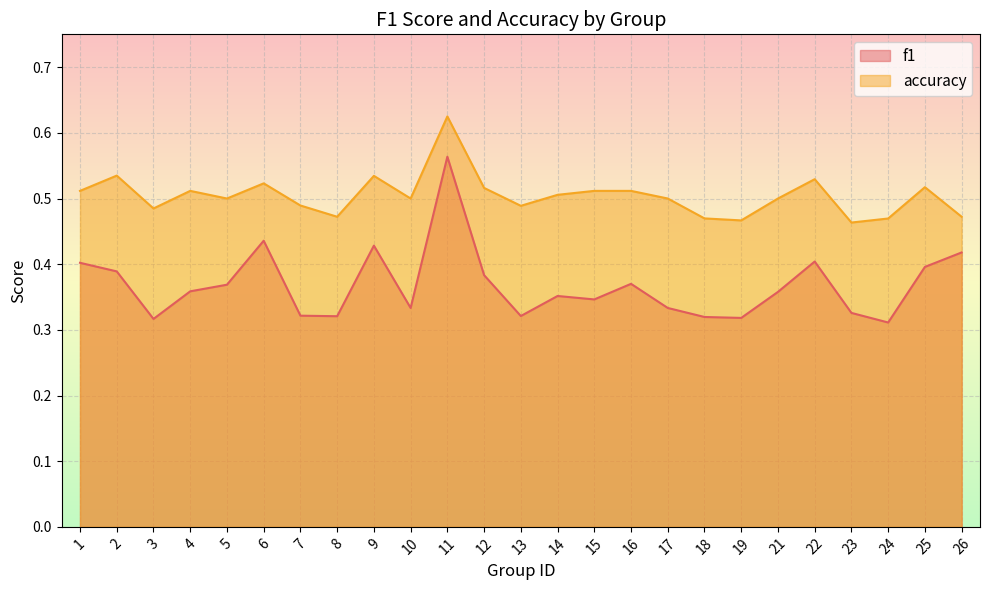

How many interior local peaks does the accuracy series have?

7